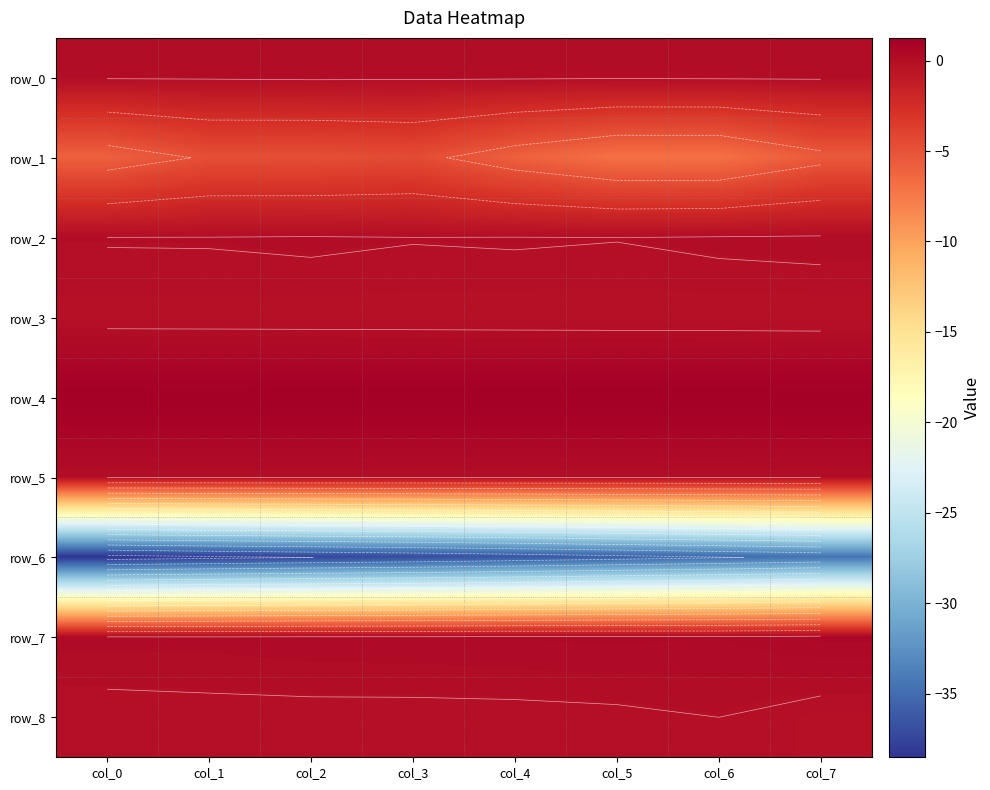

What is the sum of the row_2 values at col_6 and col_7?

0.2